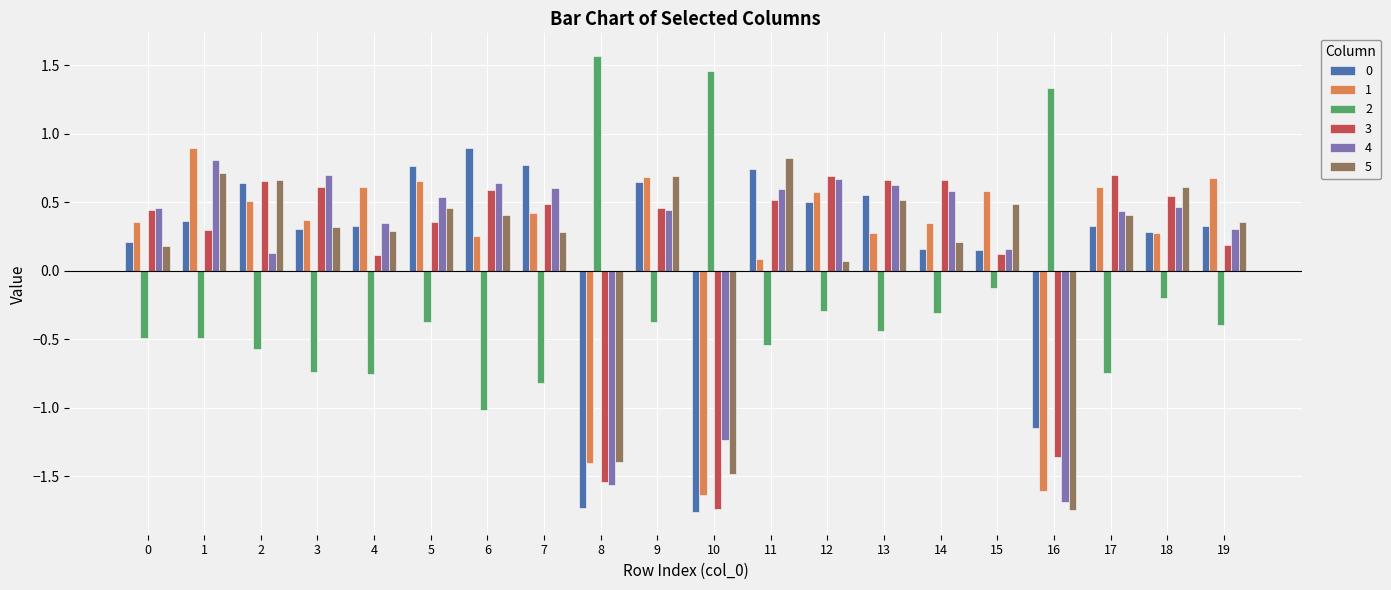

What is the difference between the highest and lowest values at 14?

1.0